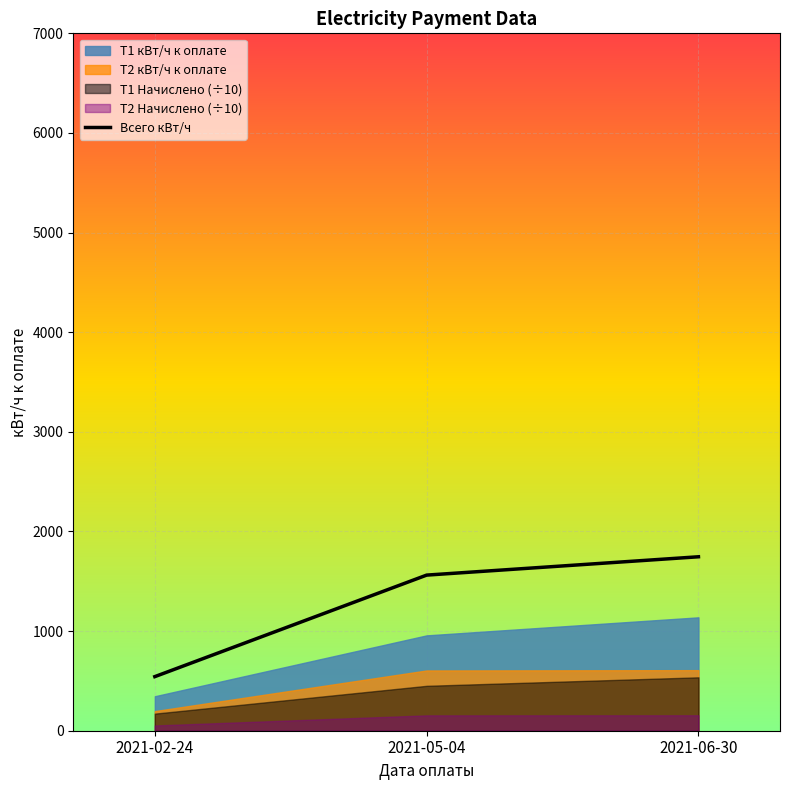

What position from the left is 2021-02-24?

1